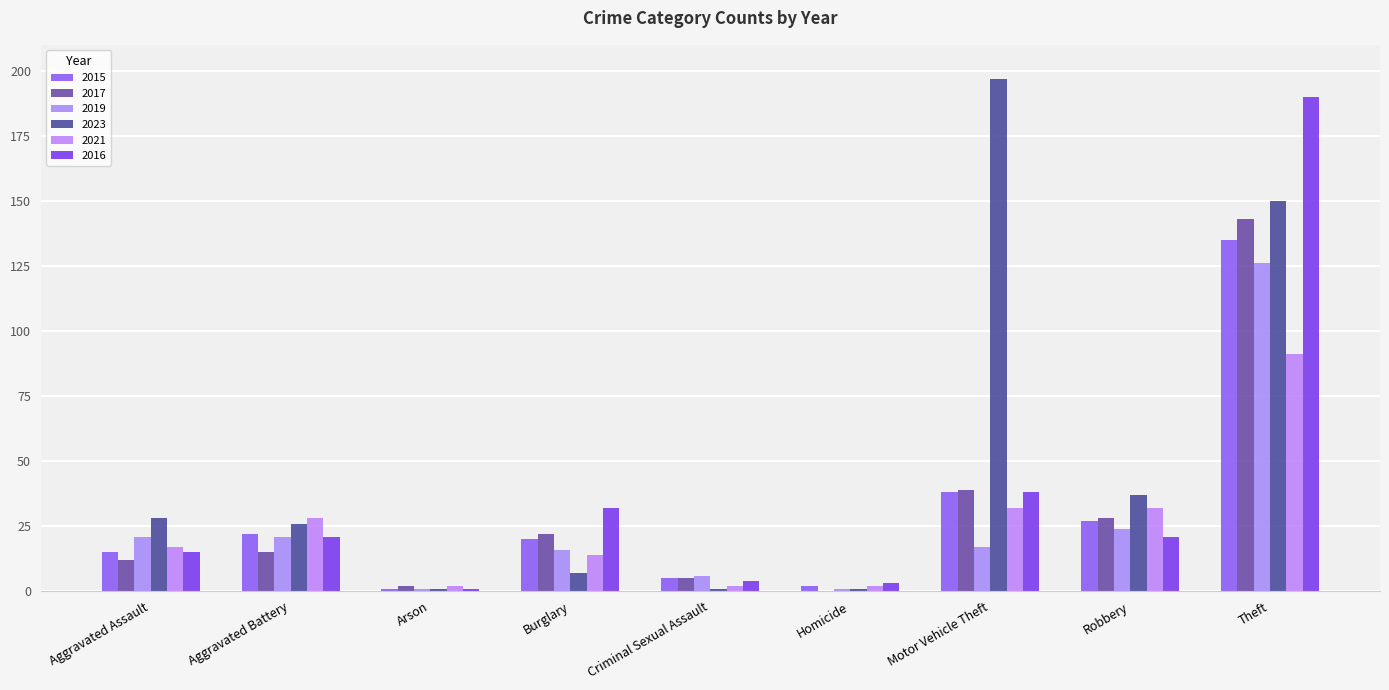

Rank the categories by 2023 value from highest to lowest.

Motor Vehicle Theft, Theft, Robbery, Aggravated Assault, Aggravated Battery, Burglary, Arson, Criminal Sexual Assault, Homicide